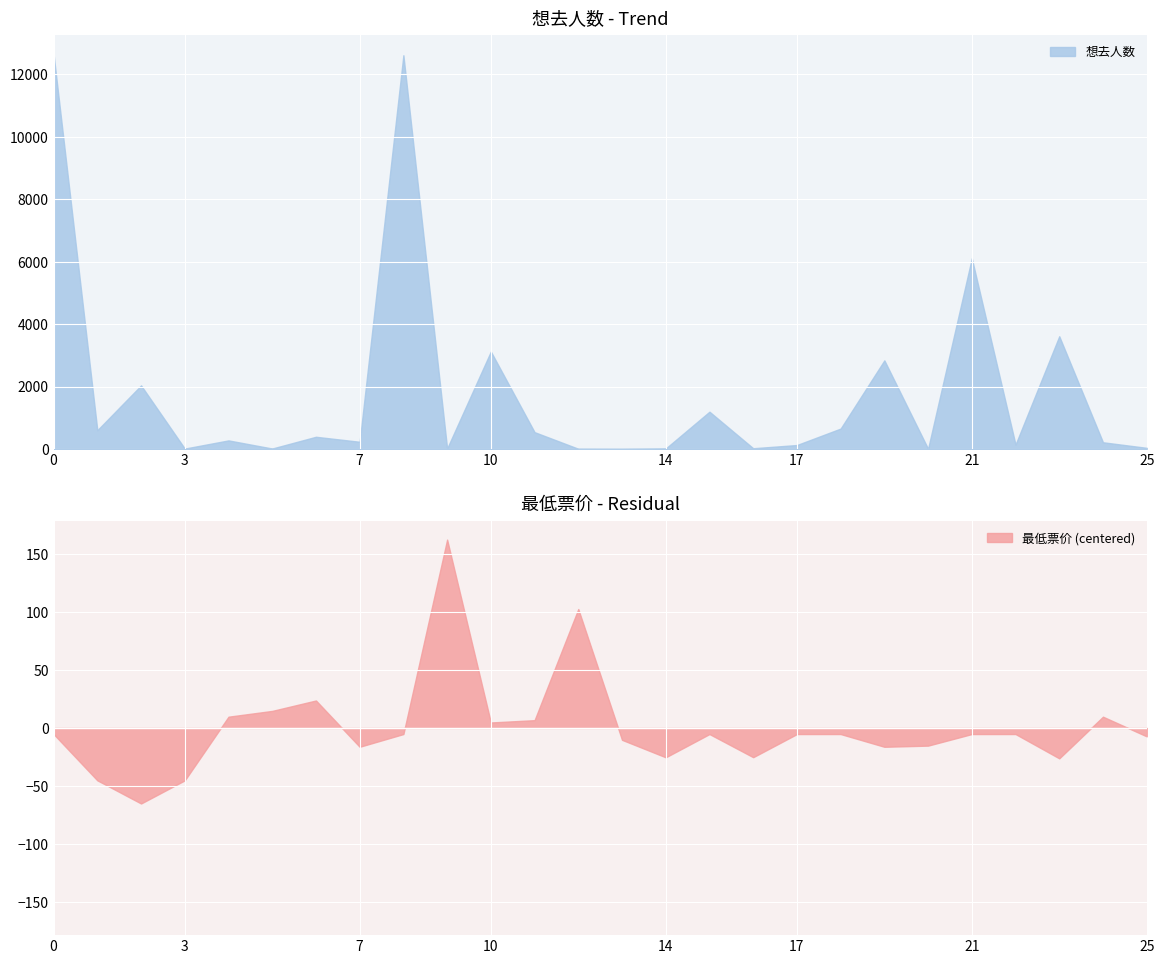

At how many categories does at least one series exceed 4034?

3